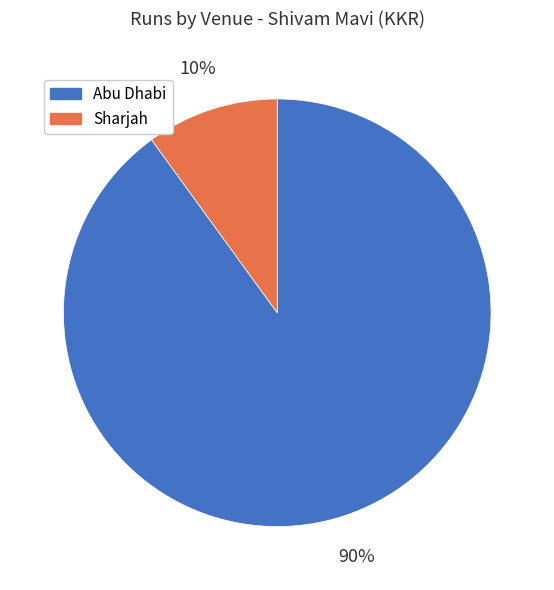

Count the number of slices in the pie.

2